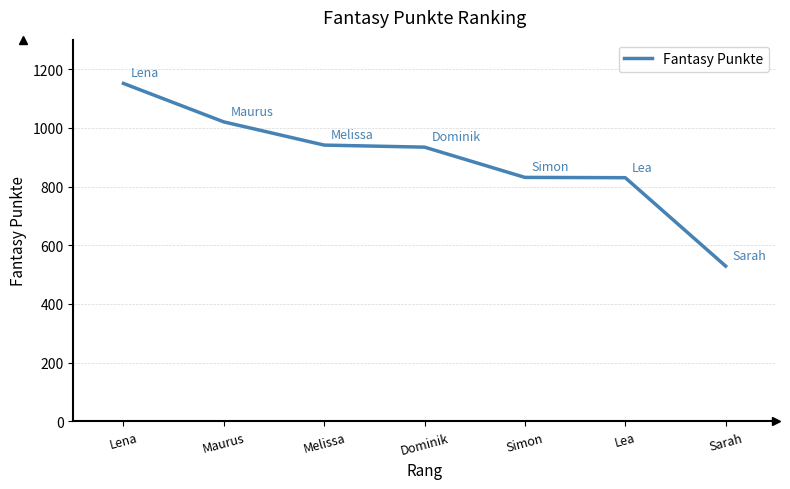

Does the chart have visible grid lines?

Yes